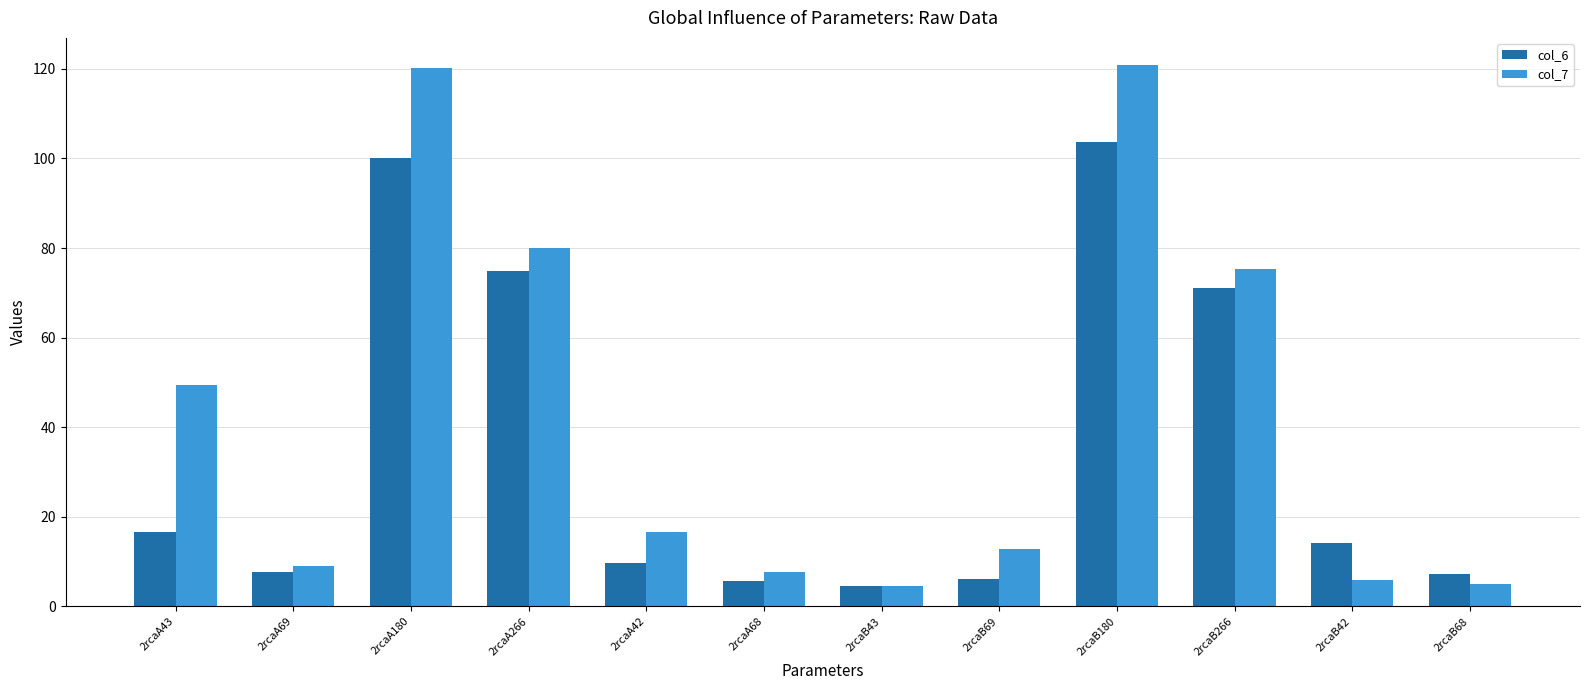

What is the average value of the col_6 series?

35.1